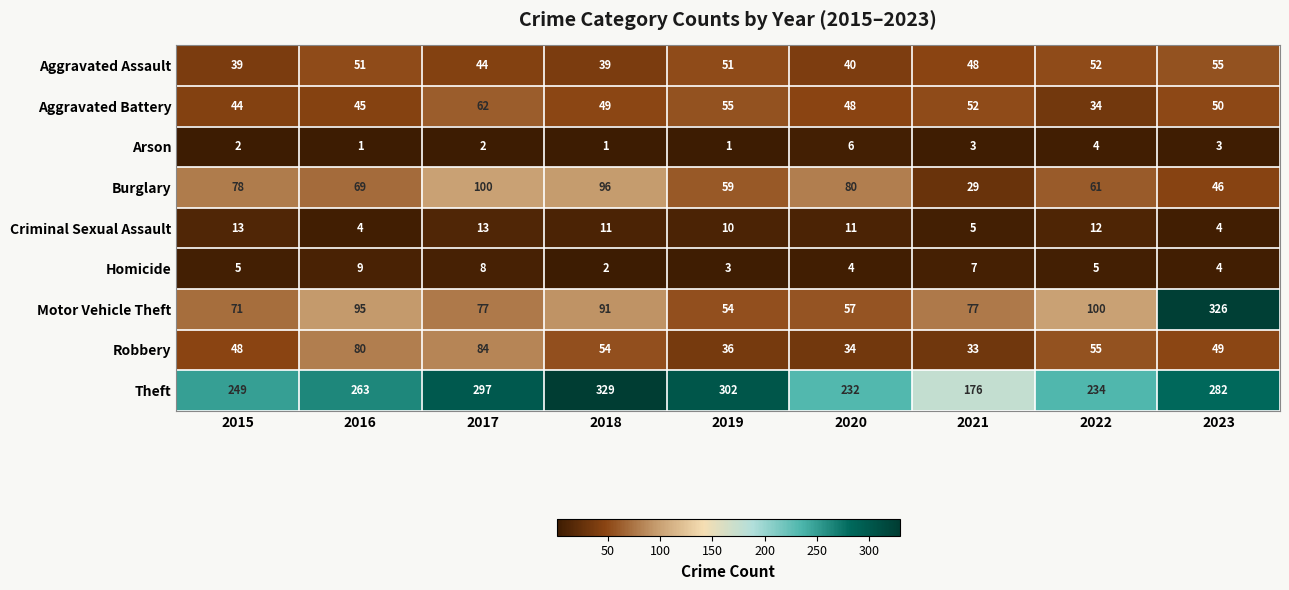

Rank the series at 2016 from lowest to highest value.

Arson, Criminal Sexual Assault, Homicide, Aggravated Battery, Aggravated Assault, Burglary, Robbery, Motor Vehicle Theft, Theft